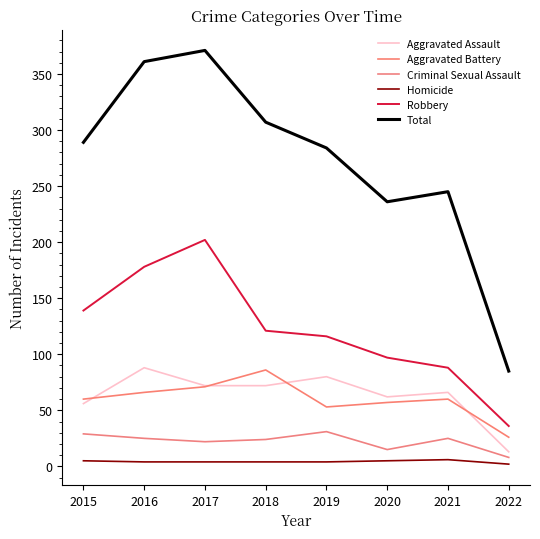

At which label does Total first exceed 289?

2016